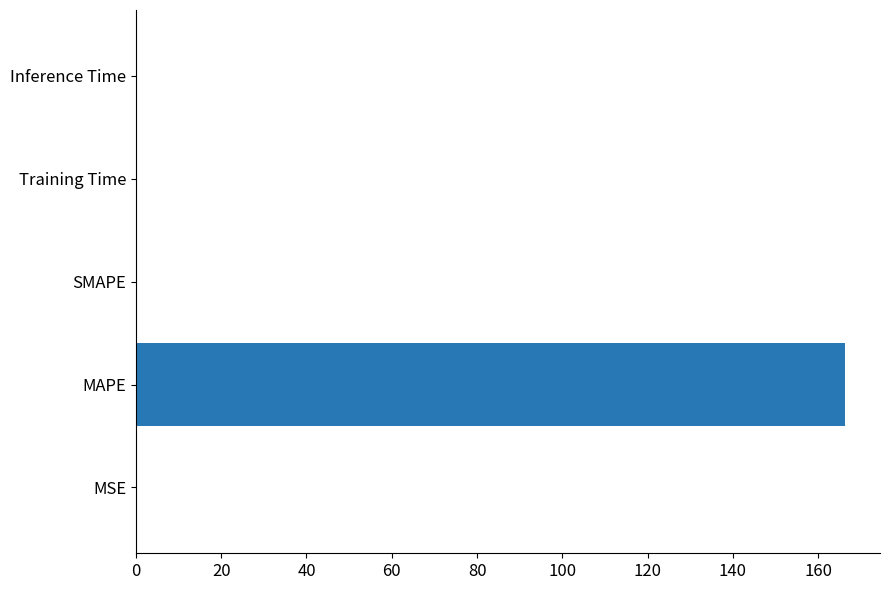

The chart shows a value of 56.9 at SMAPE. True or false?

False